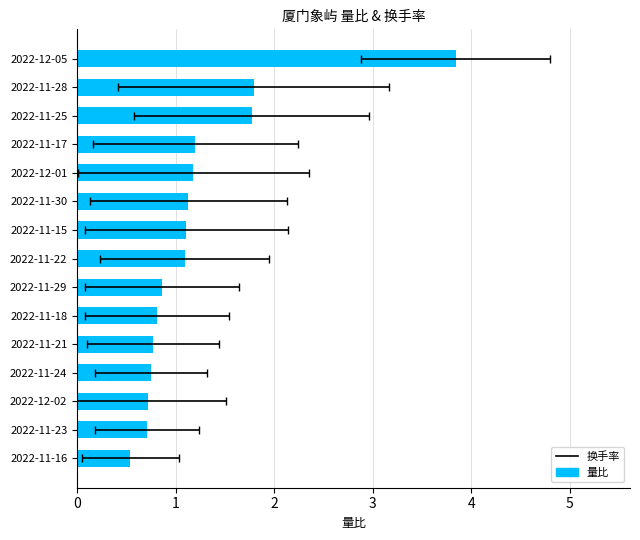

Are the bars horizontal?

Yes